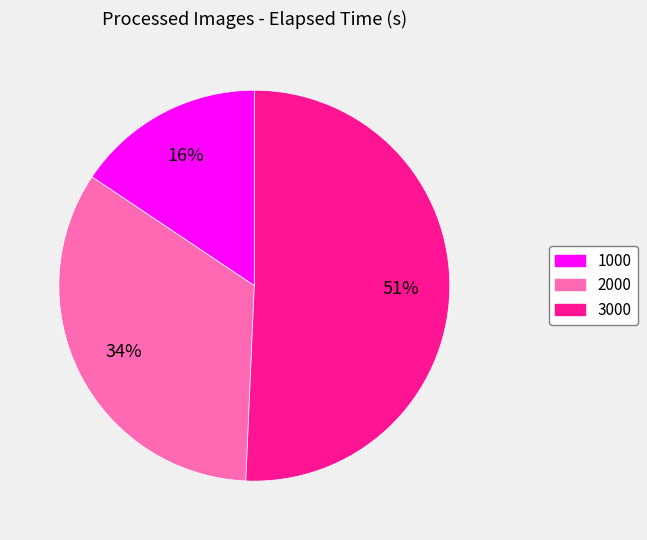

To the nearest percent, what is the combined percentage of 3000 and 1000?

66%